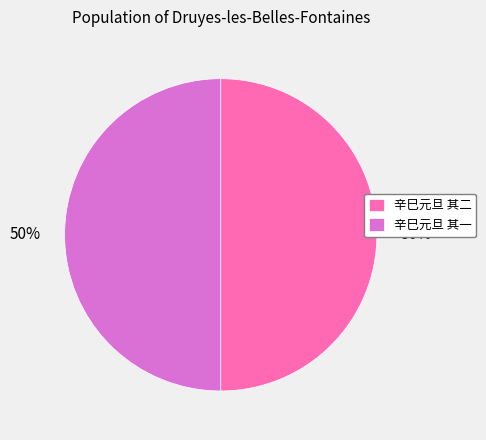

What percentage is the 辛巳元旦 其二 slice, to the nearest percent?

50%